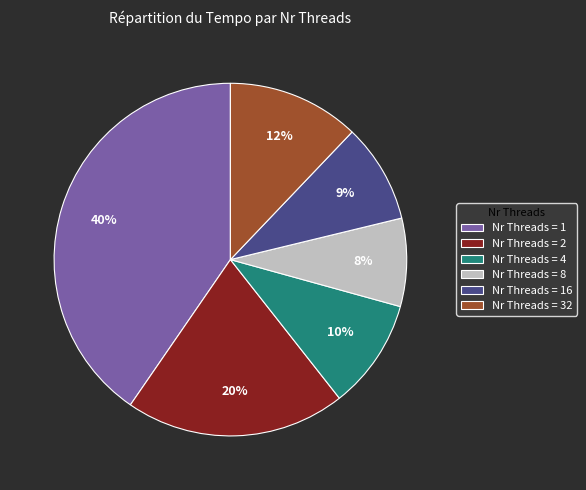

Does any single category account for the majority?

No